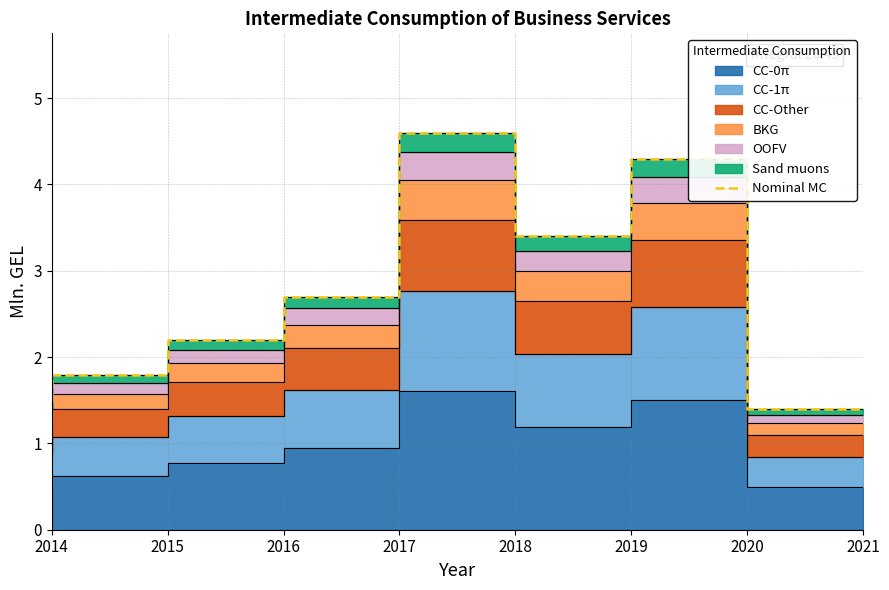

Where is the first local maximum?

2018